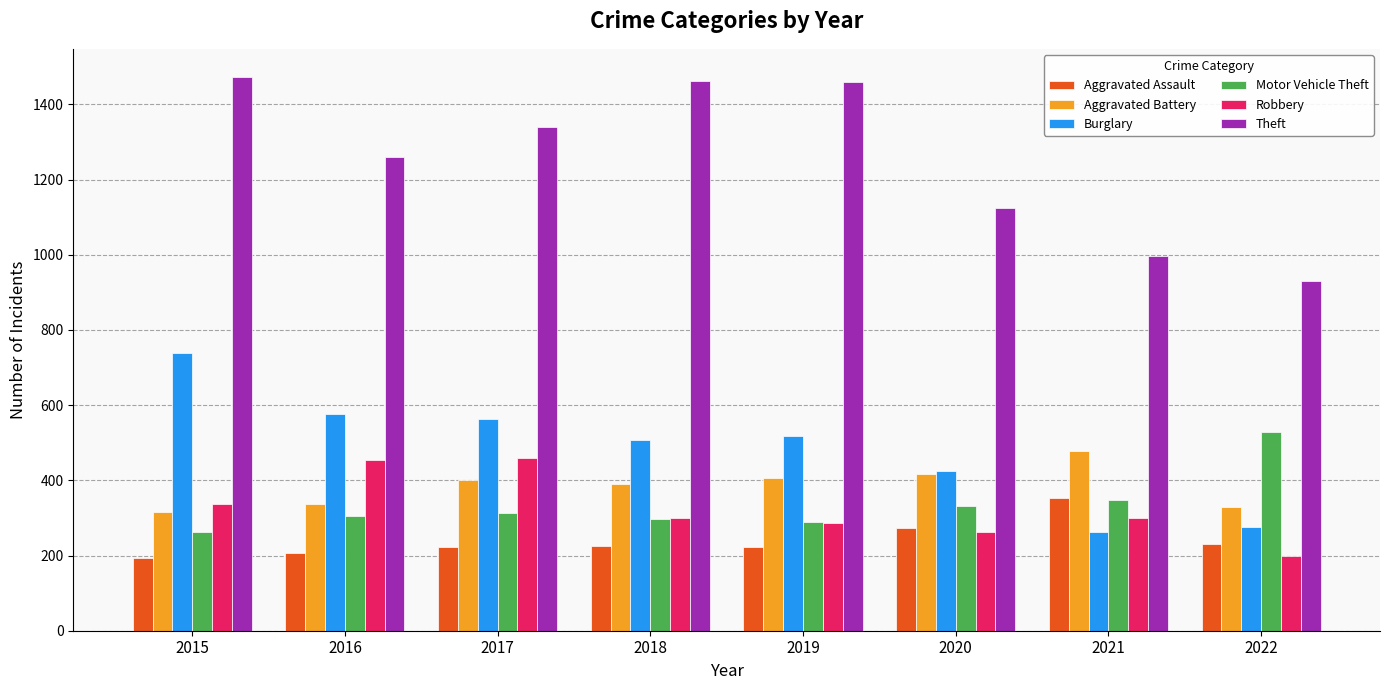

Which category has the lowest value in the Robbery series?

2022